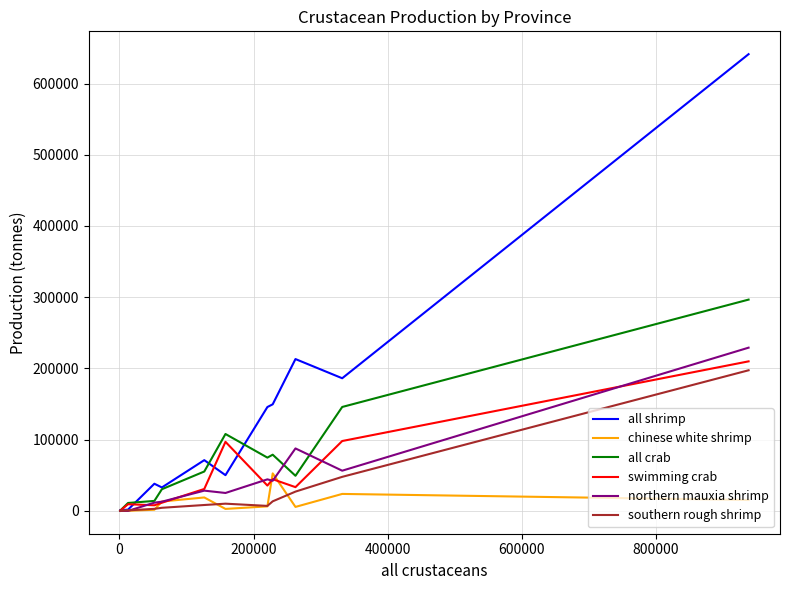

How many series are shown in this chart?

6